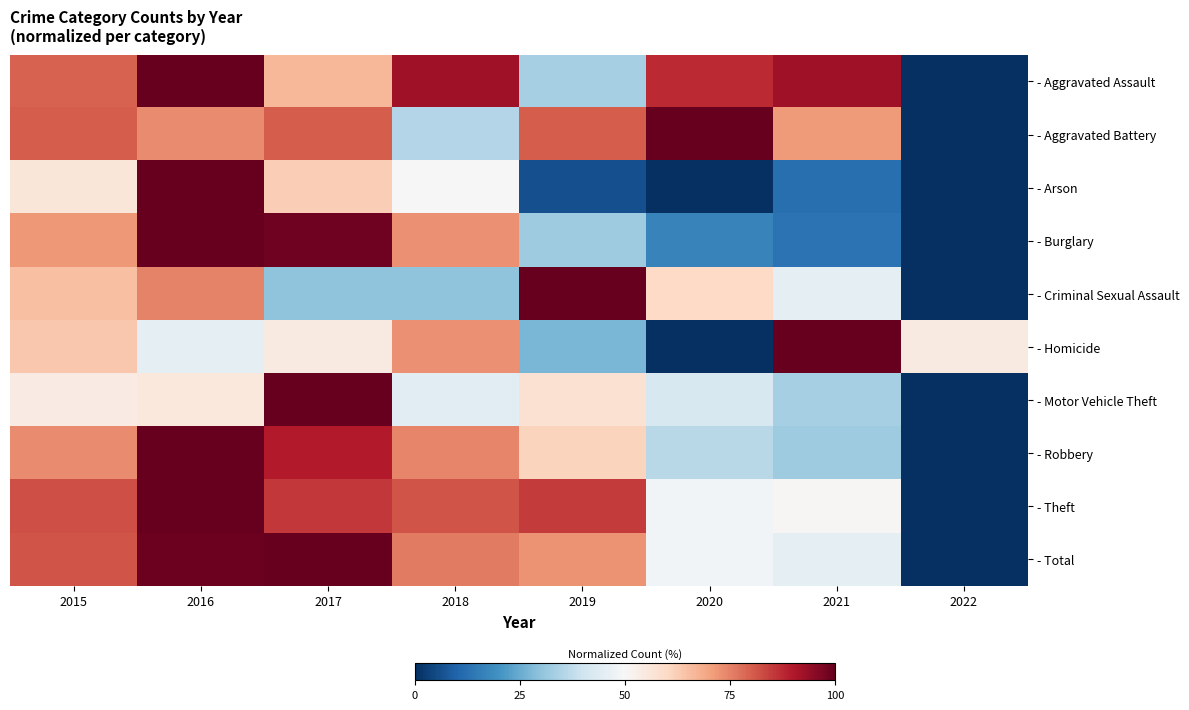

What is the total value across all series at 2015?

707.9